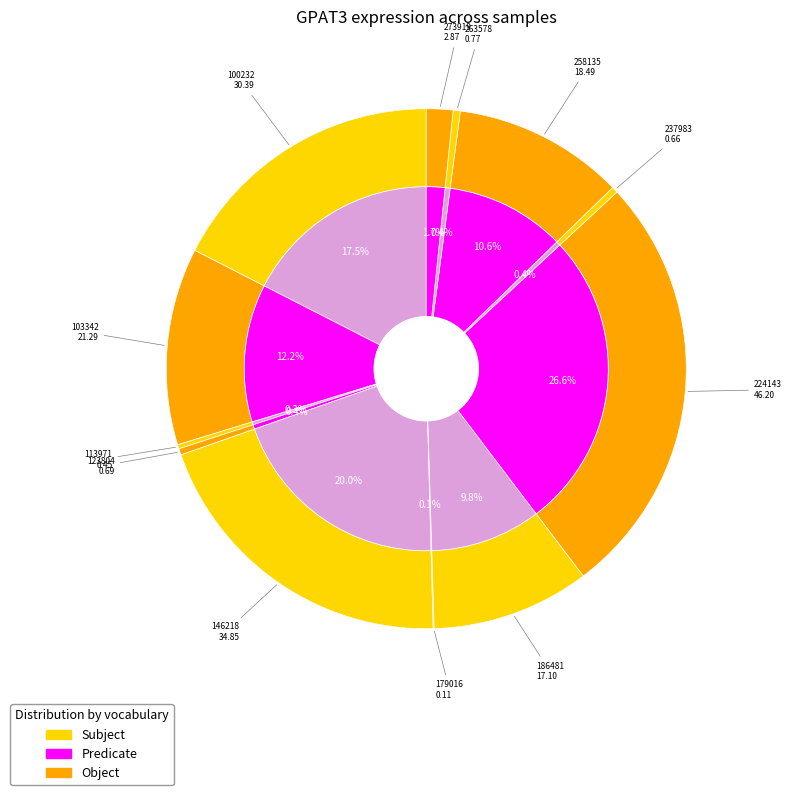

Is there a majority slice in this chart?

No